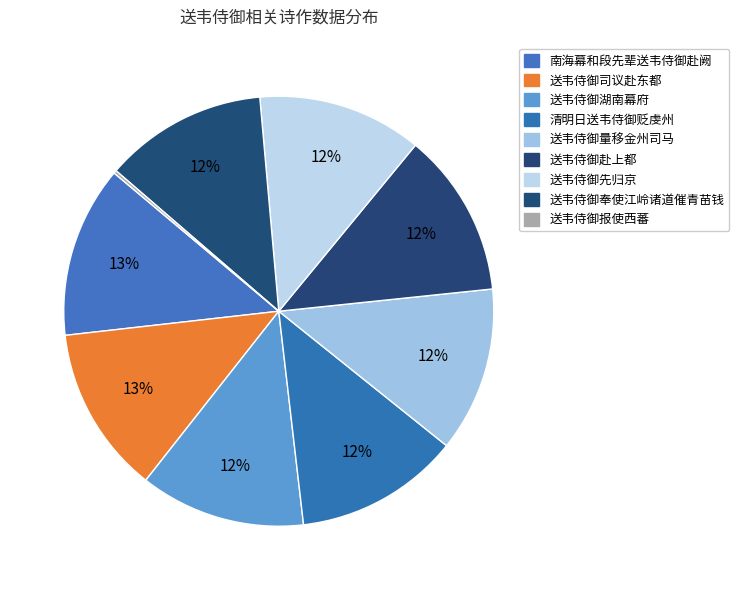

What is the largest slice in the pie chart?

南海幕和段先辈送韦侍御赴阙